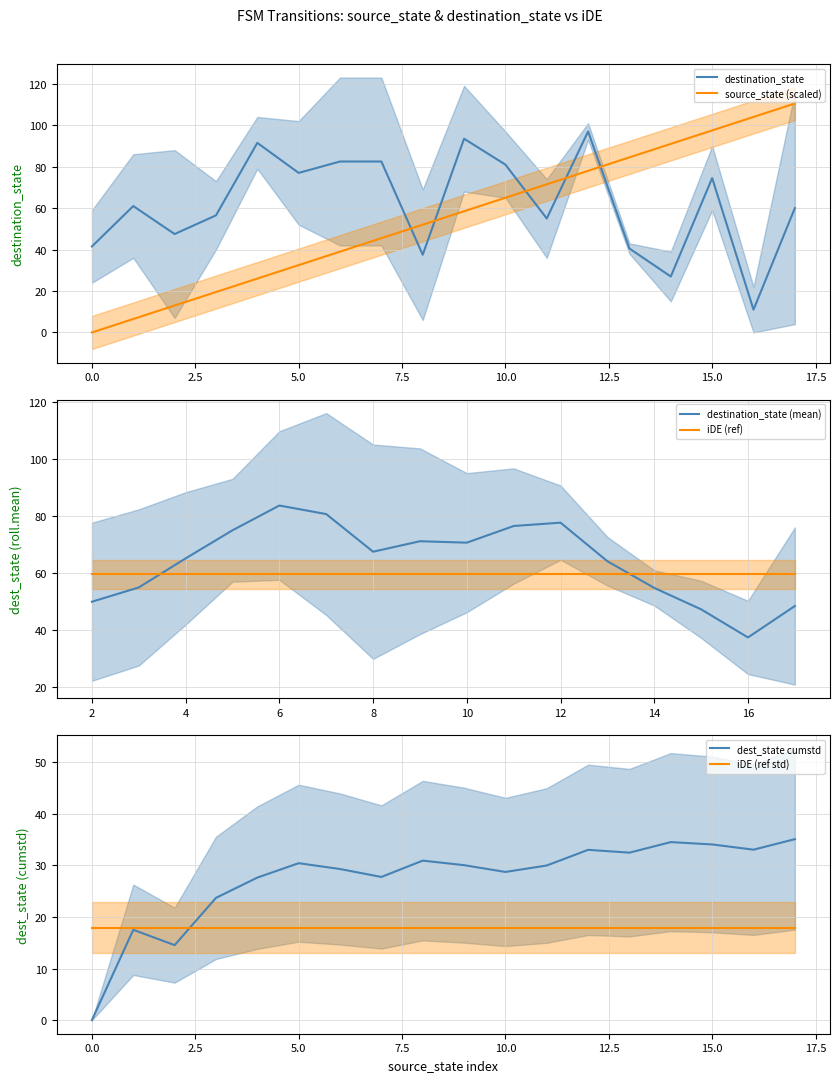

Which series has the widest spread of values?

destination_state